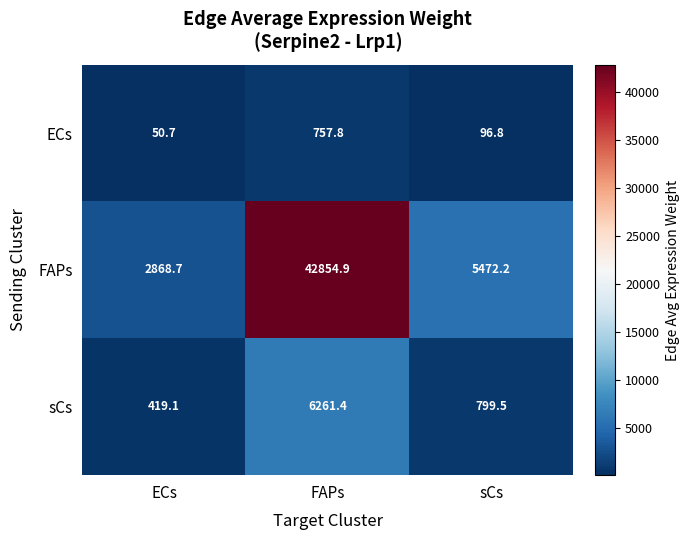

At which label does FAPs first exceed 5472?

FAPs